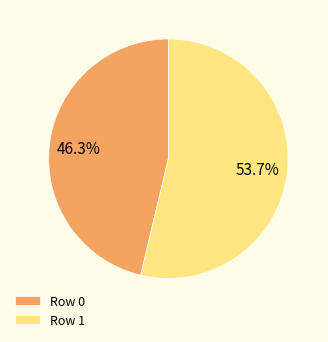

To the nearest percent, what is the combined percentage of Row 1 and Row 0?

100%